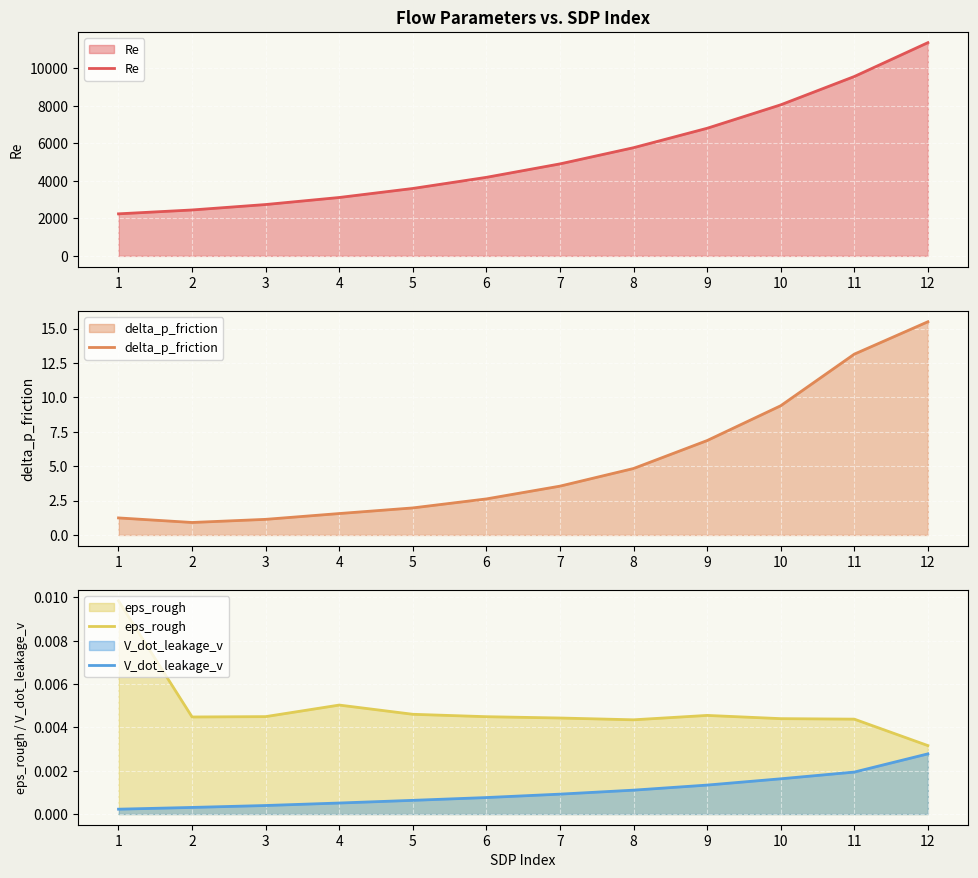

In delta_p_friction, how many points are lower than both neighbors (excluding endpoints)?

1